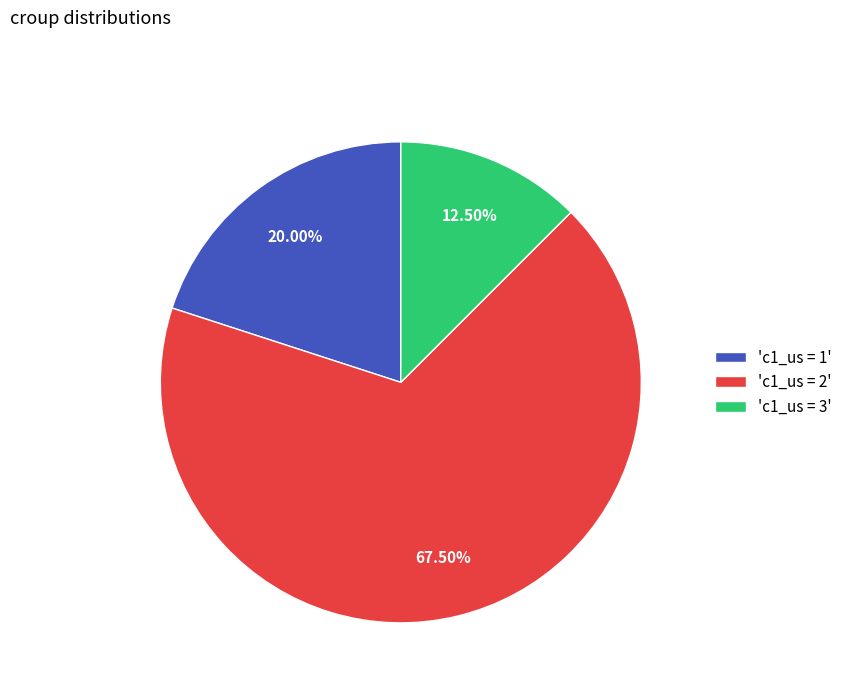

What is the largest slice in the pie chart?

'c1_us = 2'